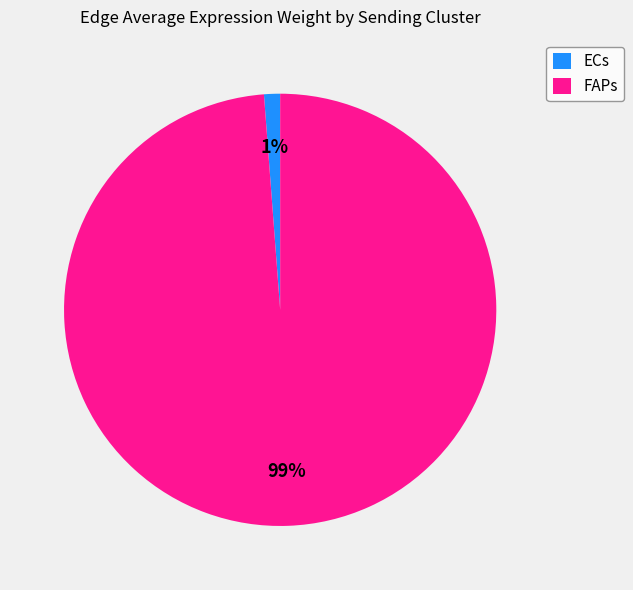

Count the number of slices in the pie.

2